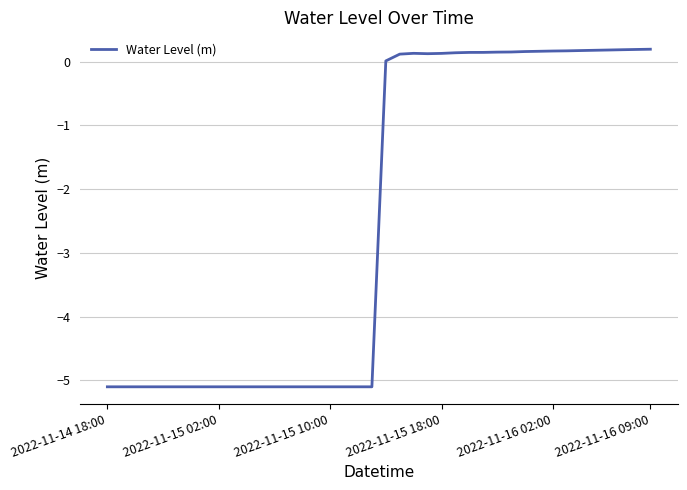

Does the chart have visible grid lines?

Yes